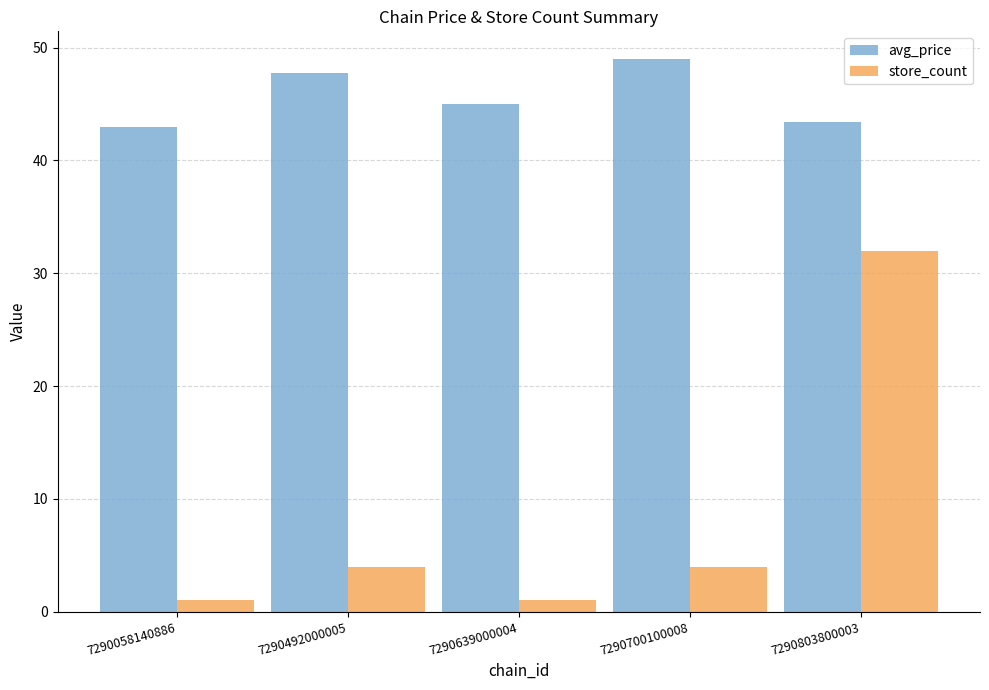

Which series changed the most between 7290639000004 and 7290803800003?

store_count